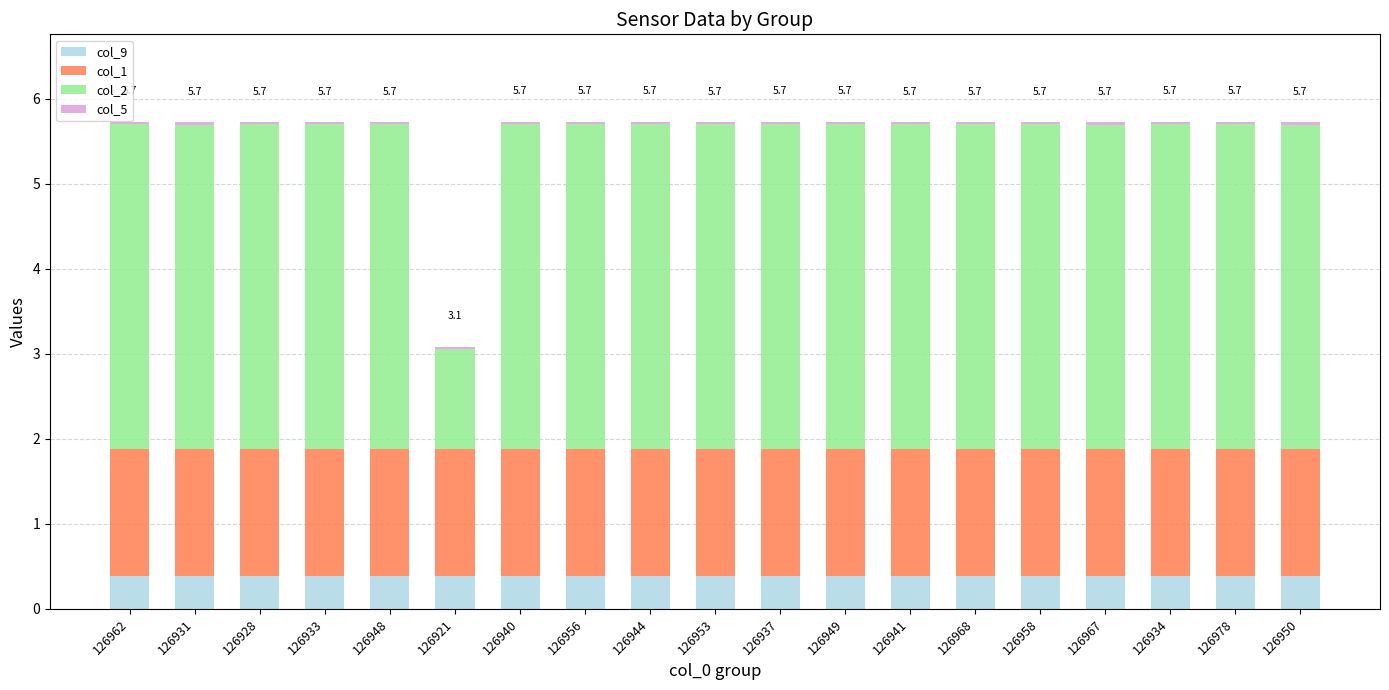

What is the average value of the col_9 series?

0.4